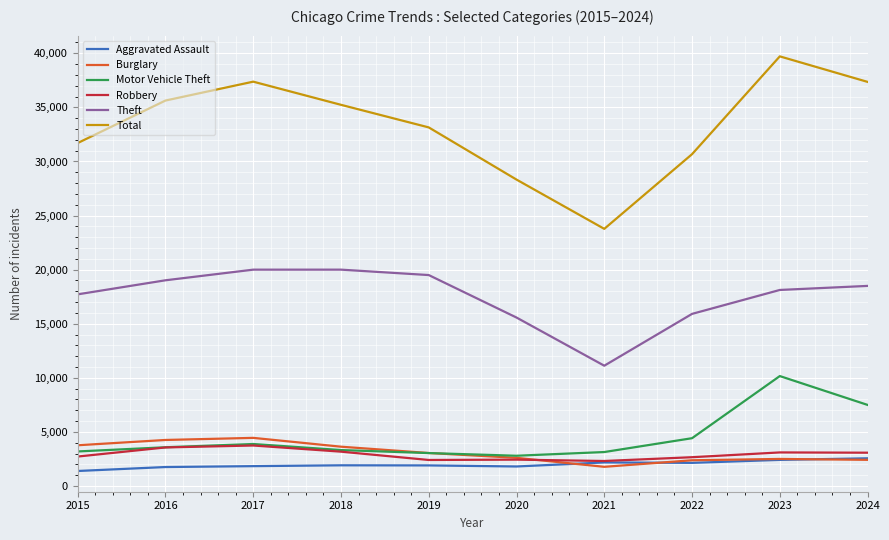

How many lines are shown in the chart?

6